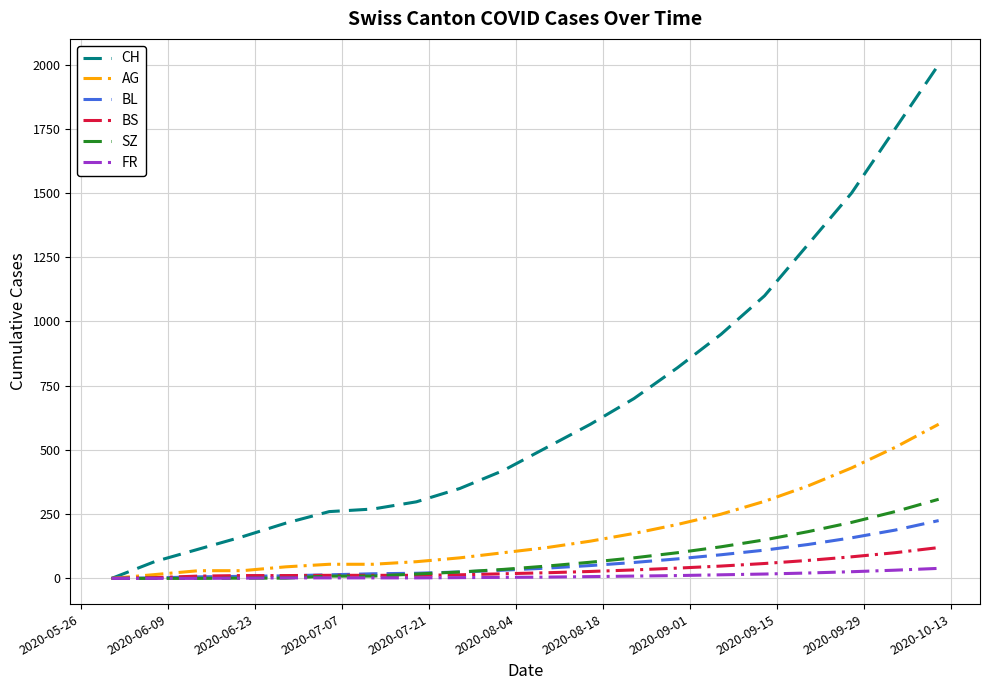

What is the maximum value shown in the chart?

2000